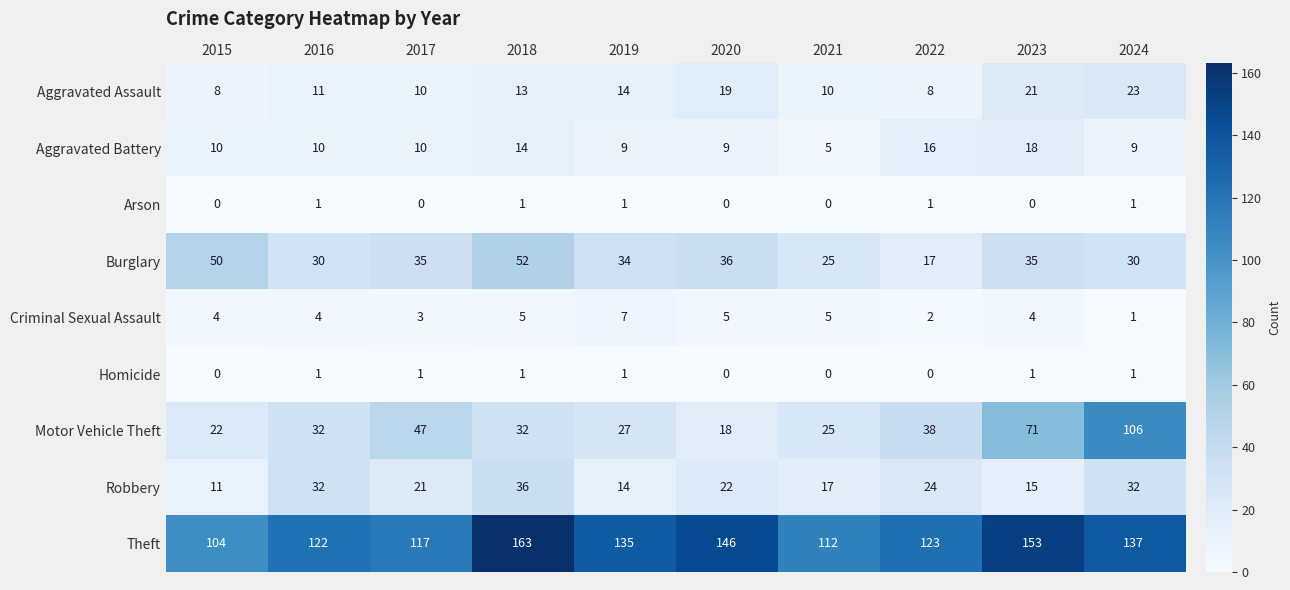

The Robbery series shows 36 at 2018. True or false?

True